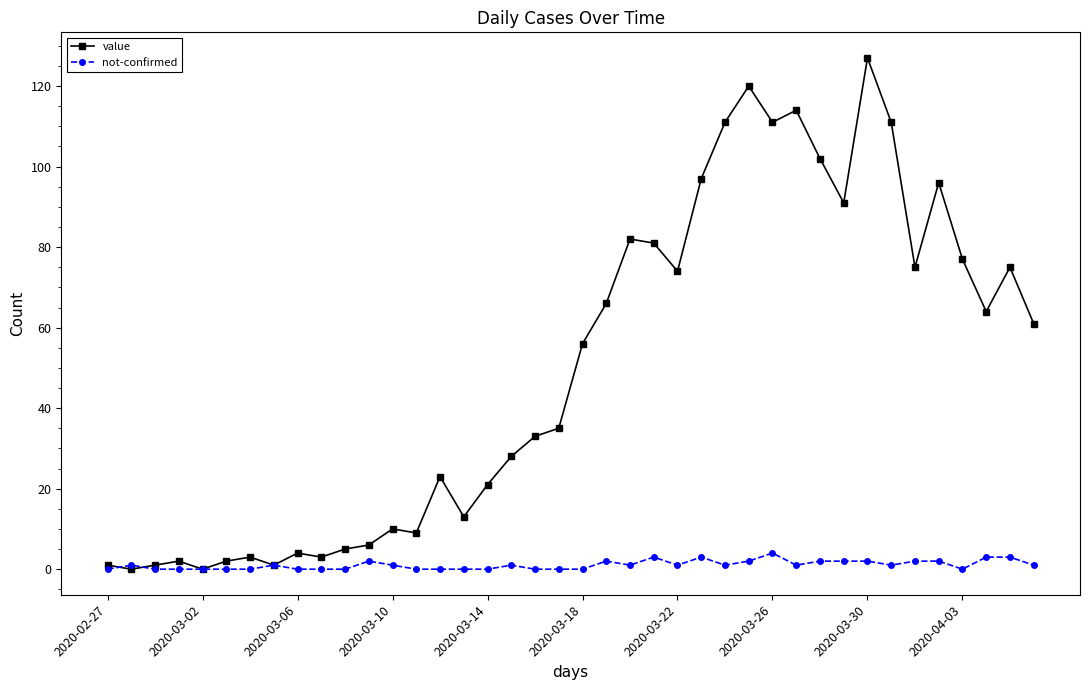

What is the value of the value point at the 25th from the left?

74